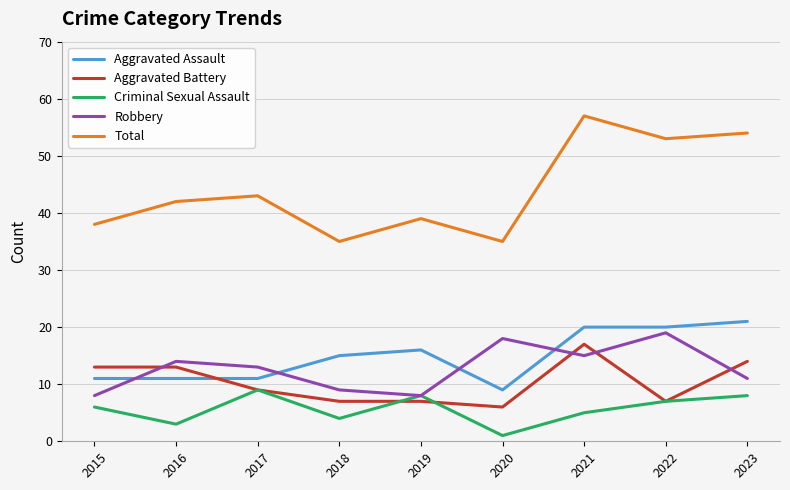

What is the difference between the maximum and minimum values in the Aggravated Assault series?

12